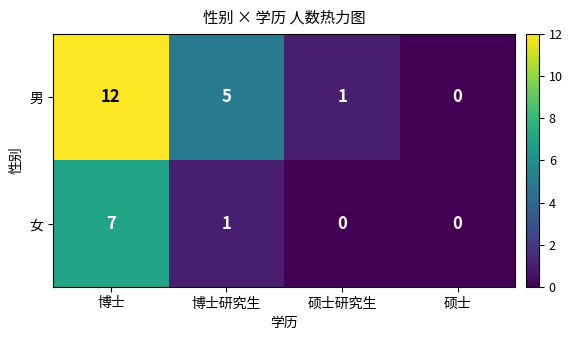

Is it true that 女 equals -3 at 硕士研究生?

False